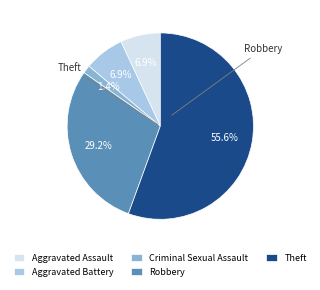

How many slices are in this pie chart?

5